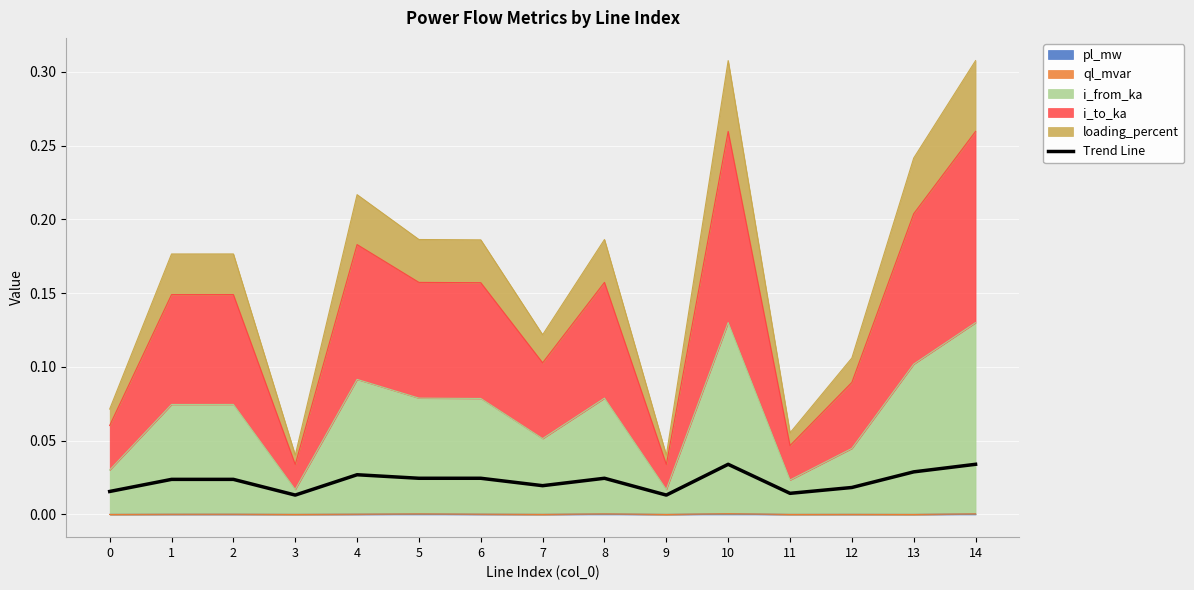

The value at 2 is 0.0. True or false?

True